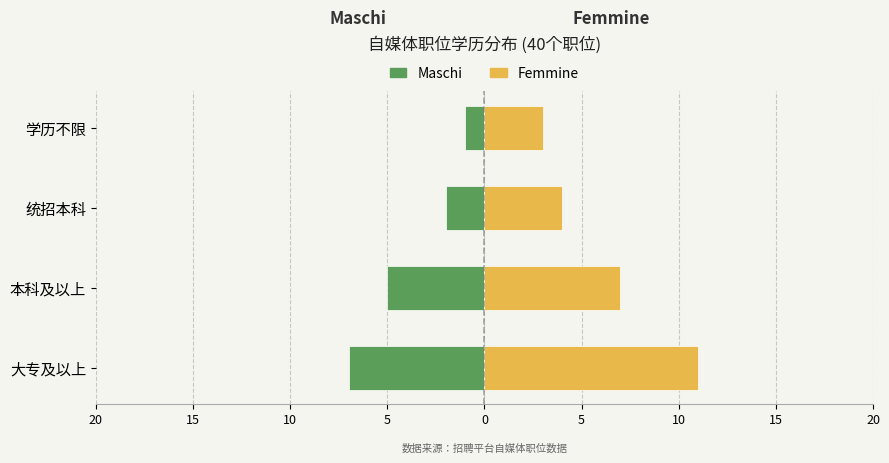

How many values in the Femmine series are below 7?

2